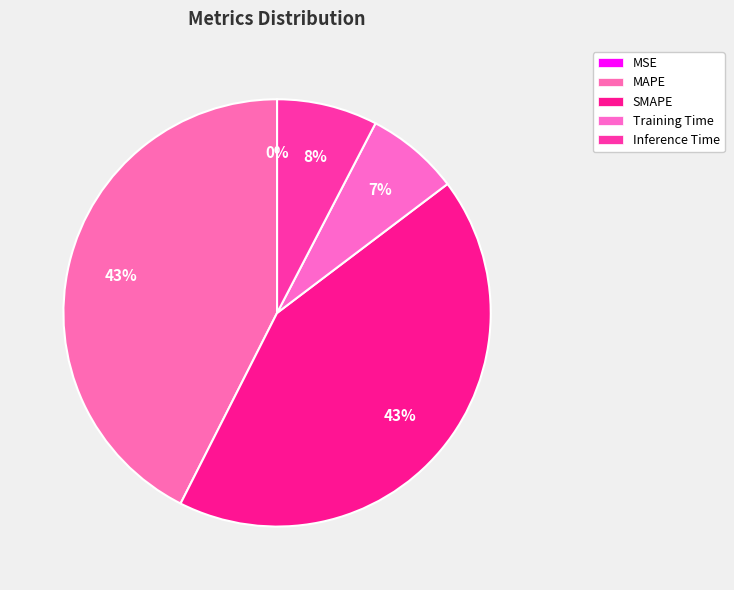

To the nearest percent, what is the difference between the MSE and SMAPE slice percentages?

43%